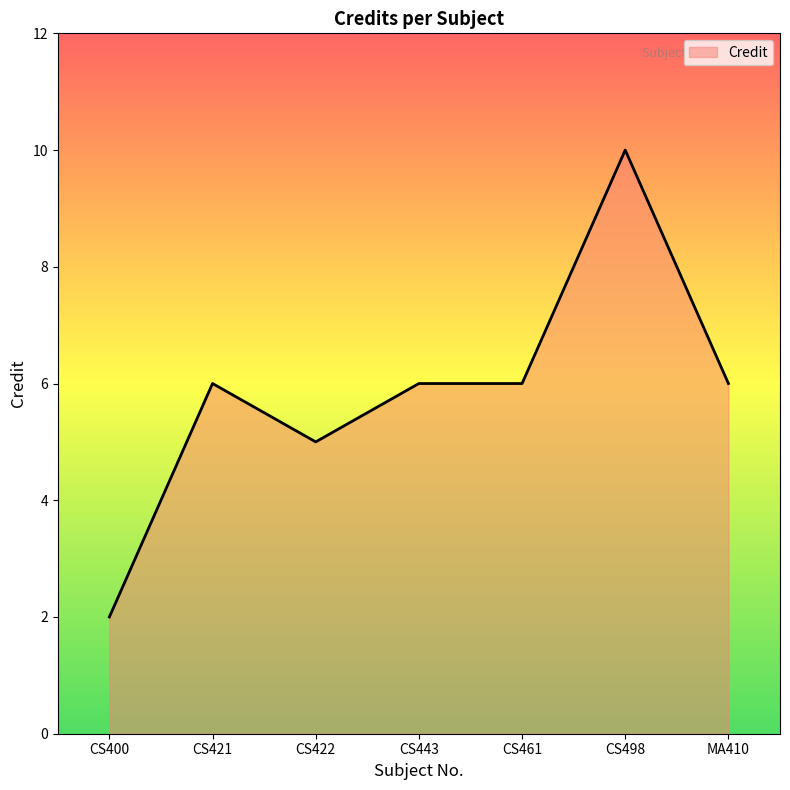

What is the sum of all values?

41